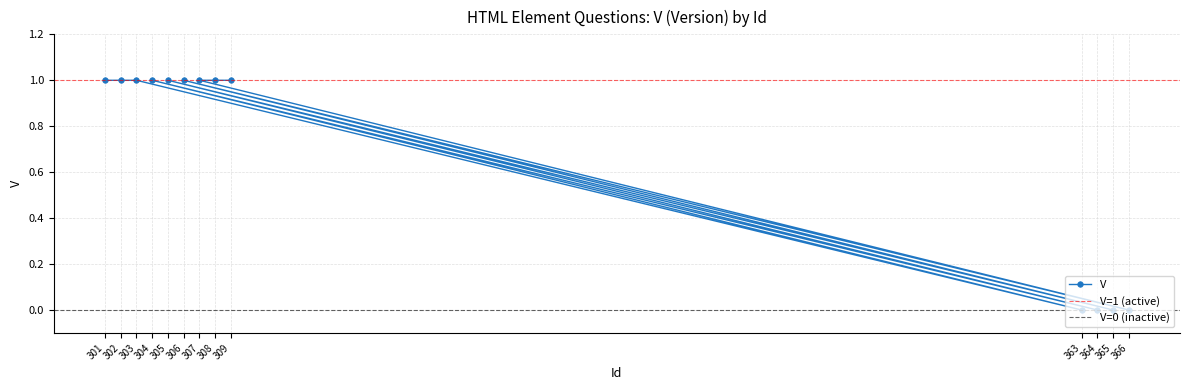

What is the label of the 4th point from the right?

366